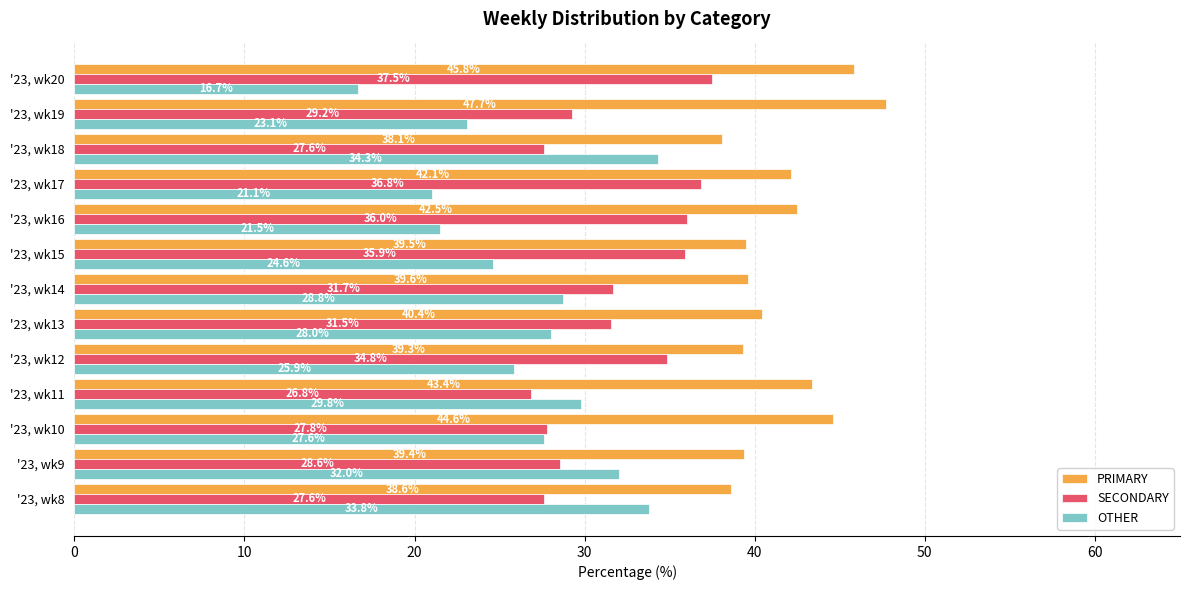

What is the sum of all SECONDARY values?

411.9